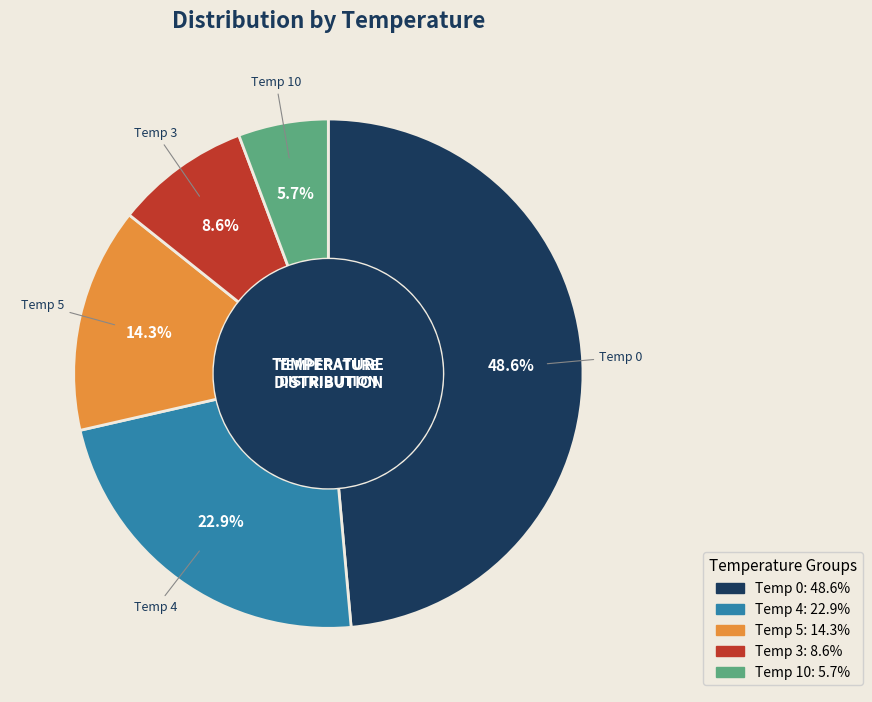

Is there a majority slice in this chart?

No